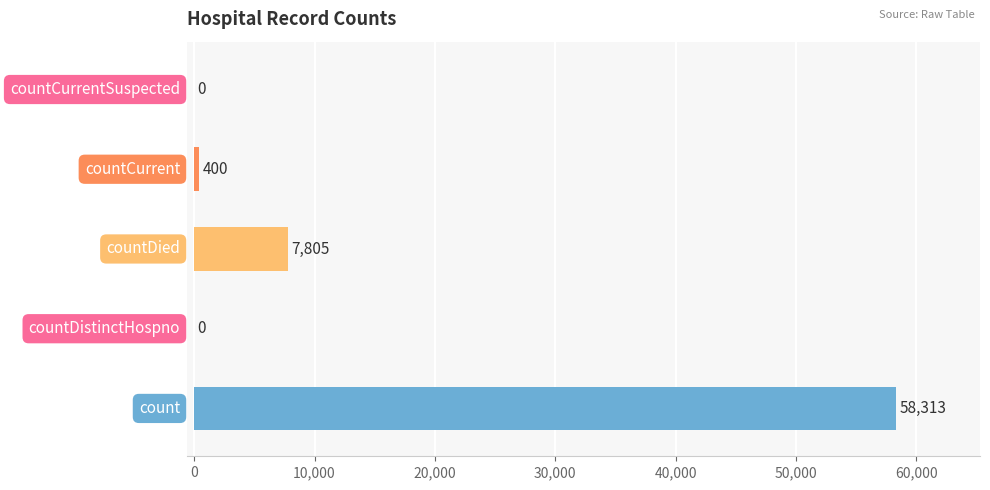

Are the bars horizontal?

Yes